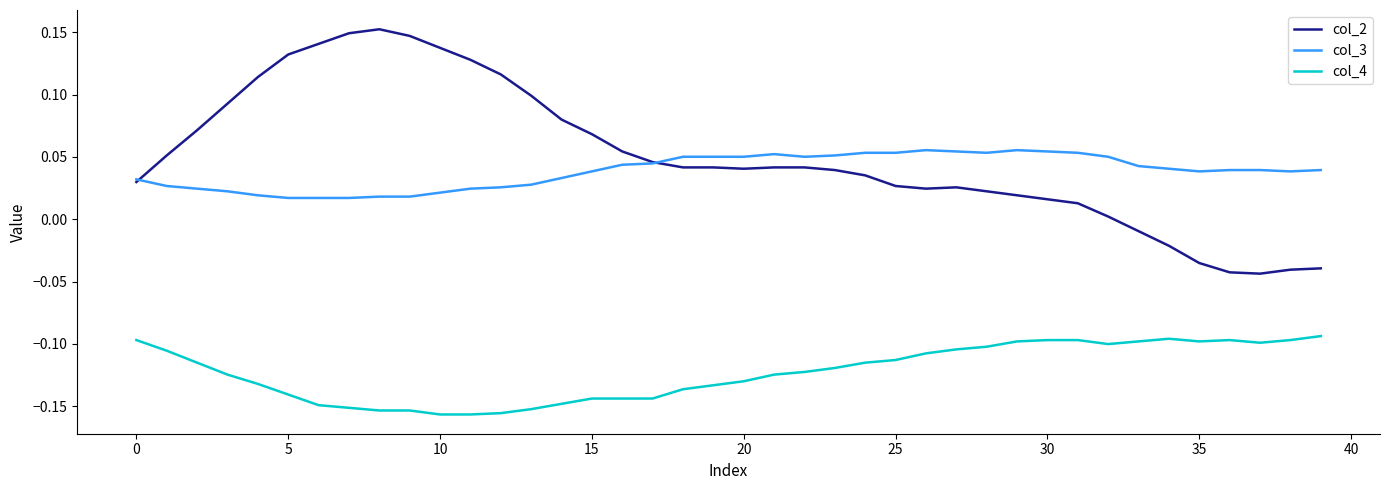

Rank the series by their maximum value, from lowest to highest.

col_4, col_3, col_2